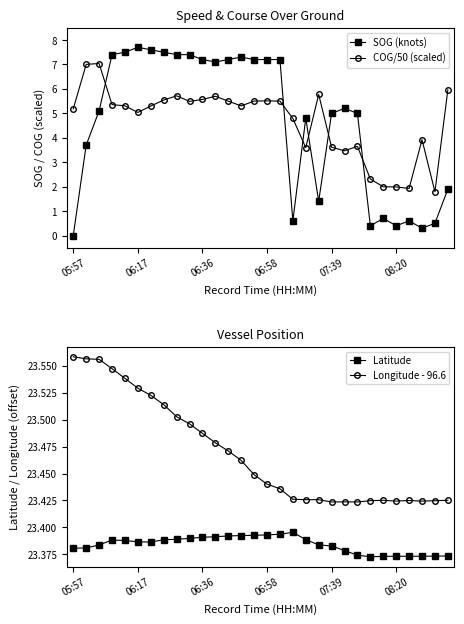

True or false: COG/50 (scaled) and Latitude cross at least once.

False